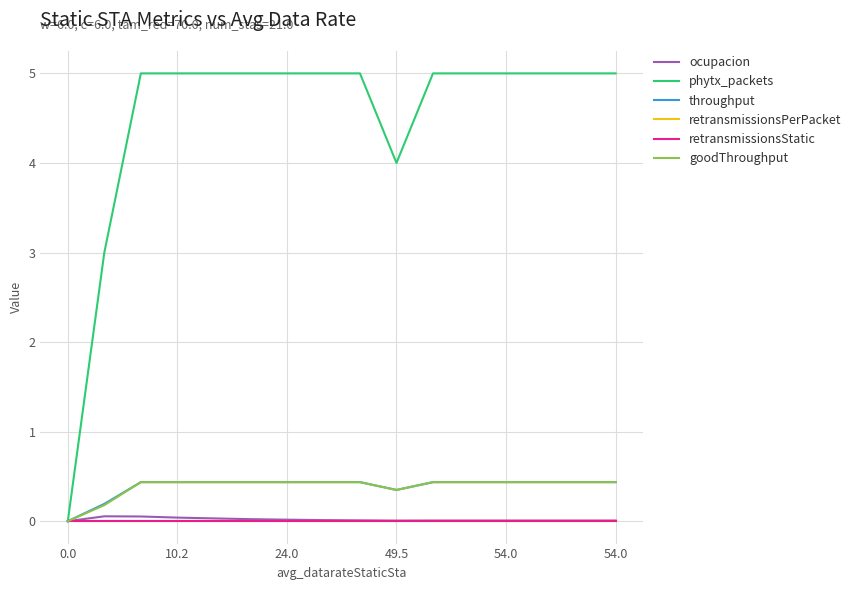

Does the chart have visible grid lines?

Yes